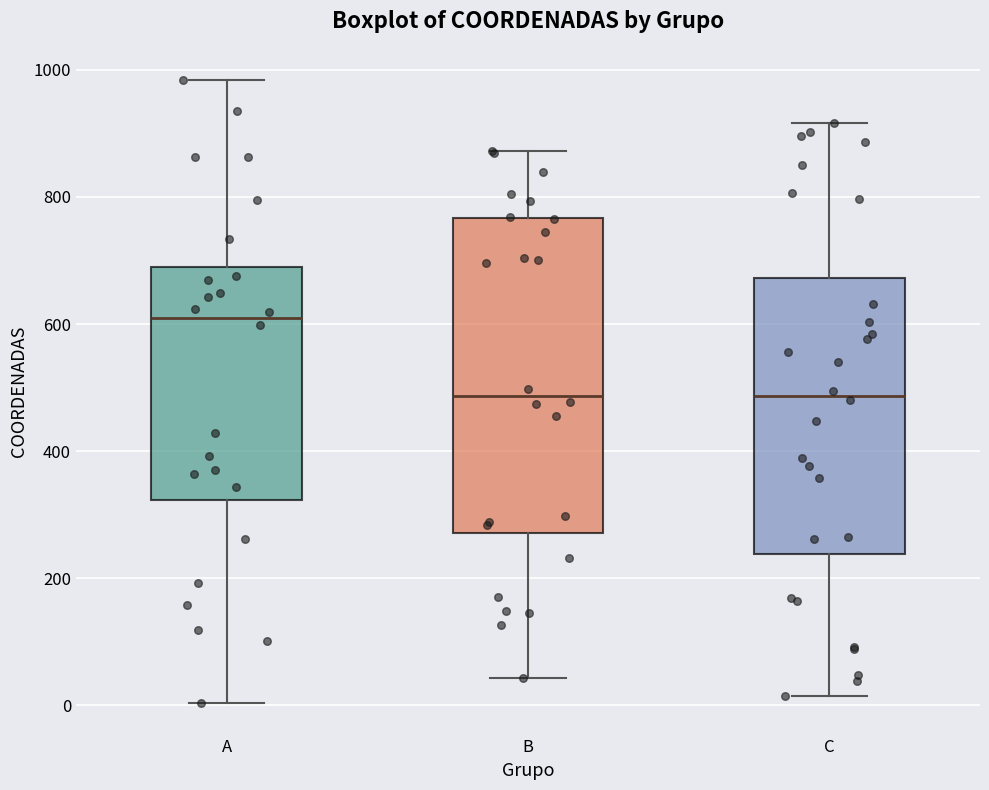

Where is the upper edge of the box for C on the y-axis? The values are not printed on the chart, so give them approximately, as read against the axis.

680